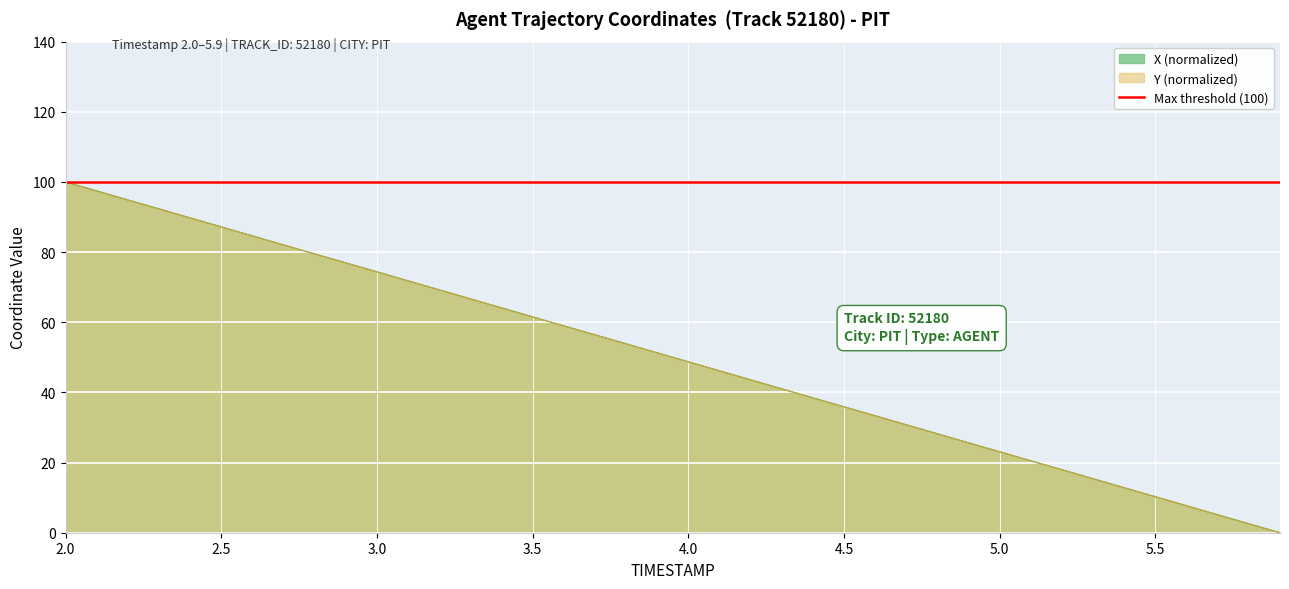

True or false: X (normalized) and Y (normalized) intersect in this chart.

True